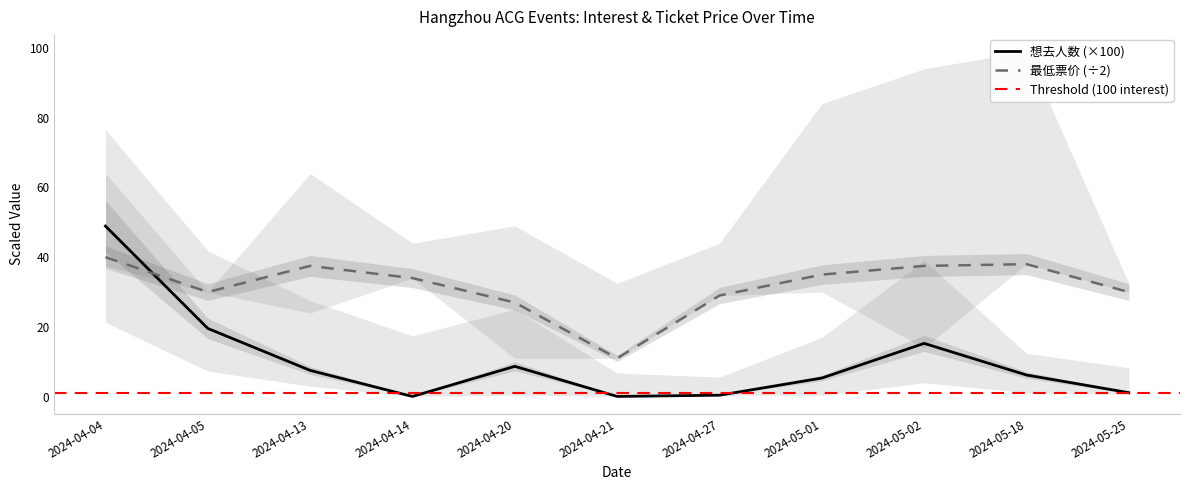

Where is 想去人数 nearest to the value 24?

2024-04-05